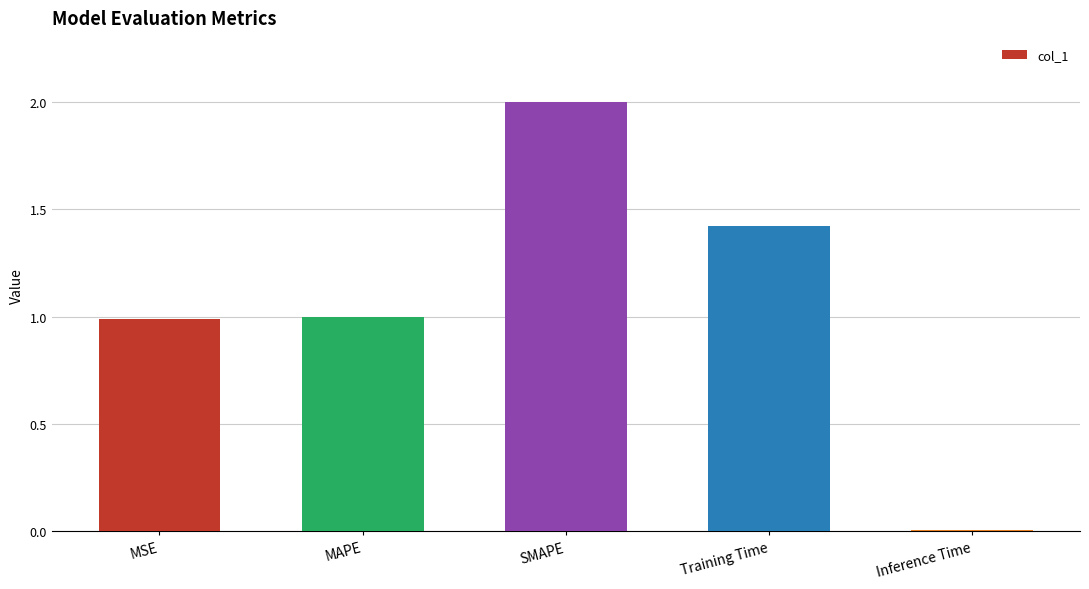

Count the number of data series in this chart.

1